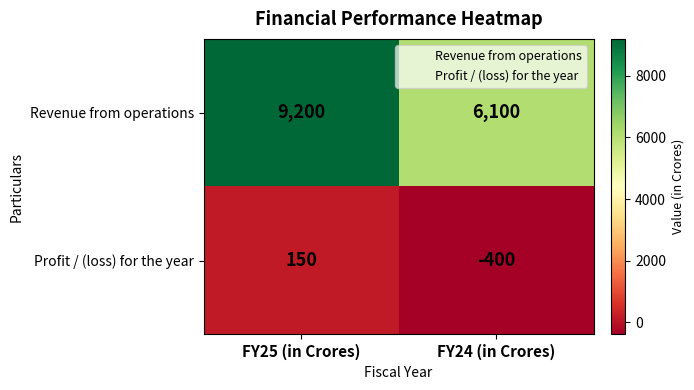

Which series changed the most between FY25 (in Crores) and FY24 (in Crores)?

Revenue from operations